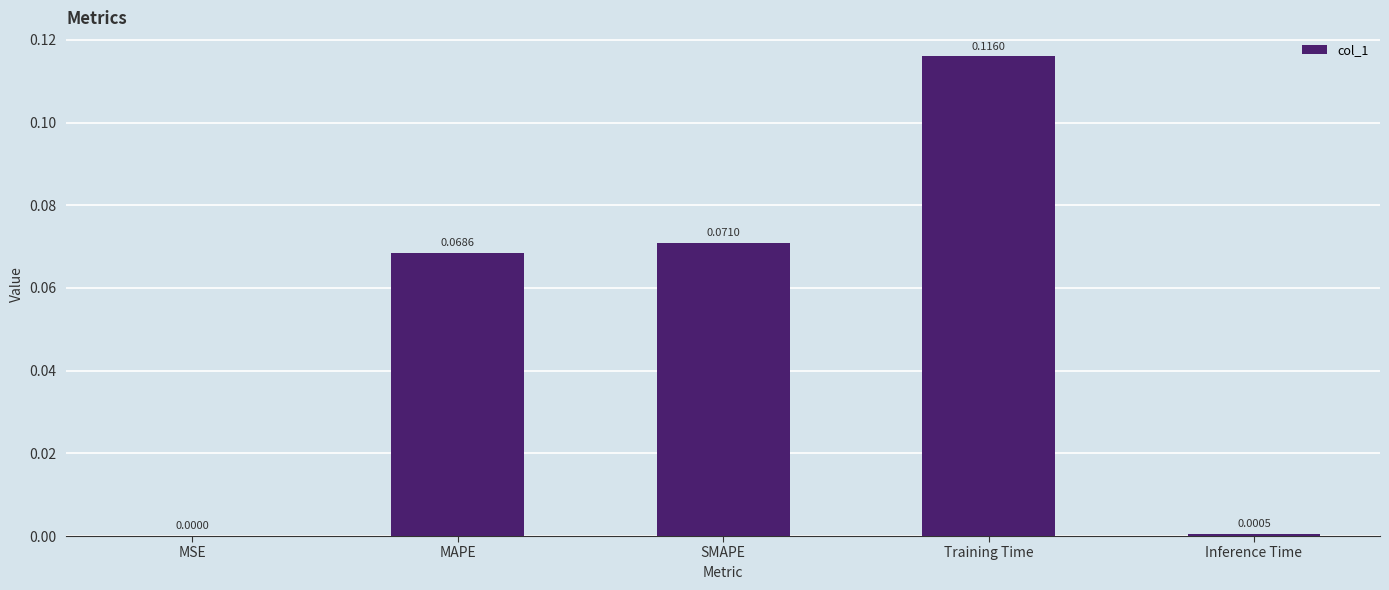

What is the change in value from MSE to MAPE?

+0.1